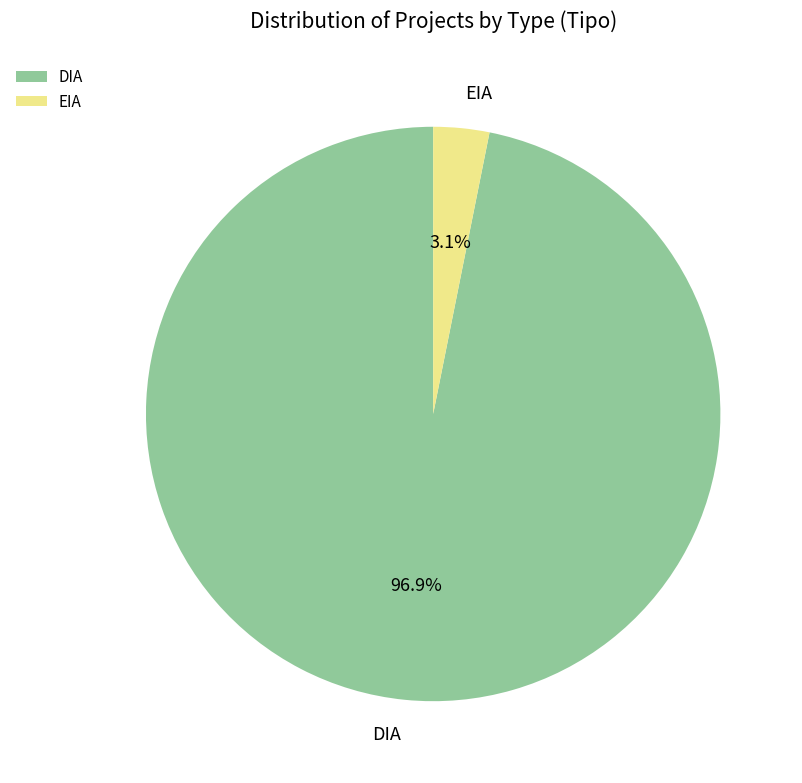

Which slice is the smallest?

EIA